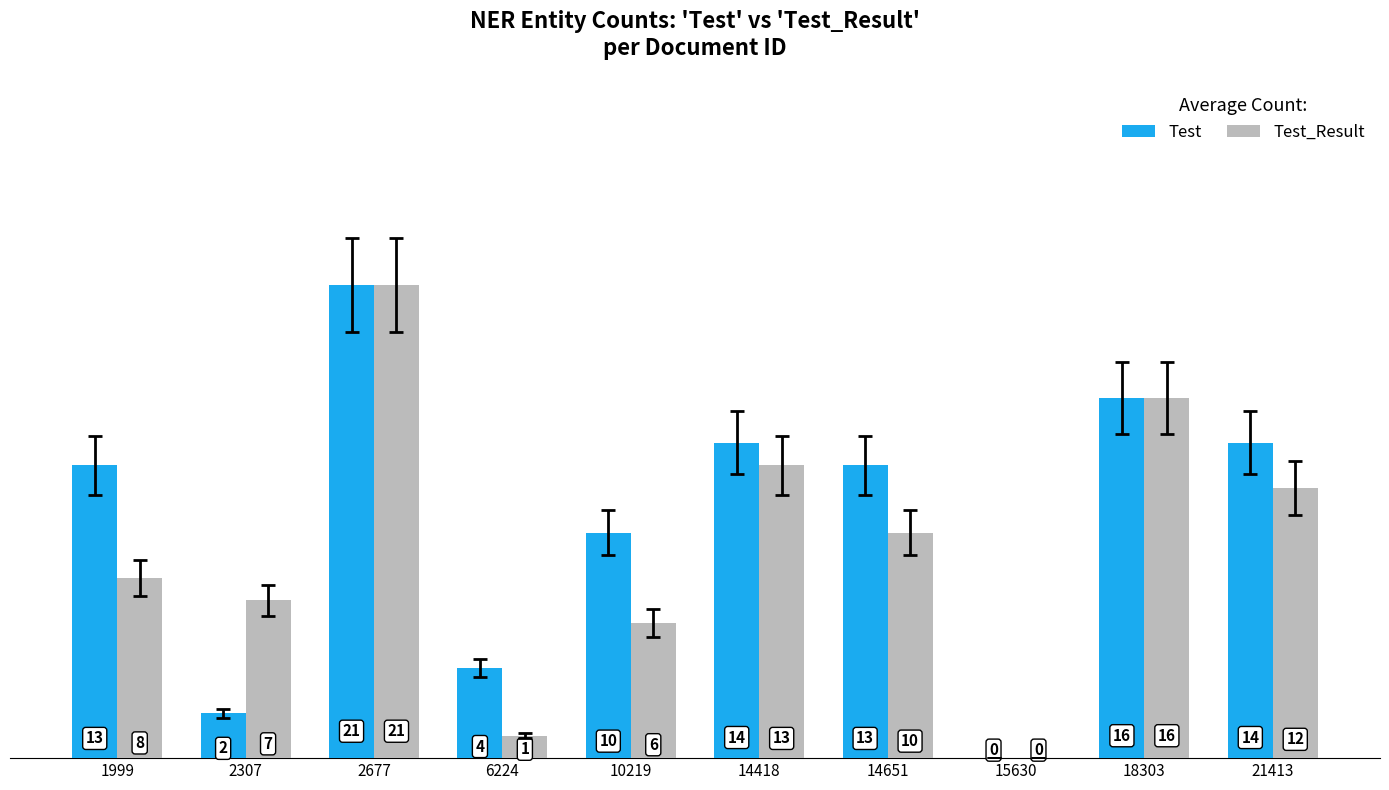

At which label is Test closest to 10?

10219